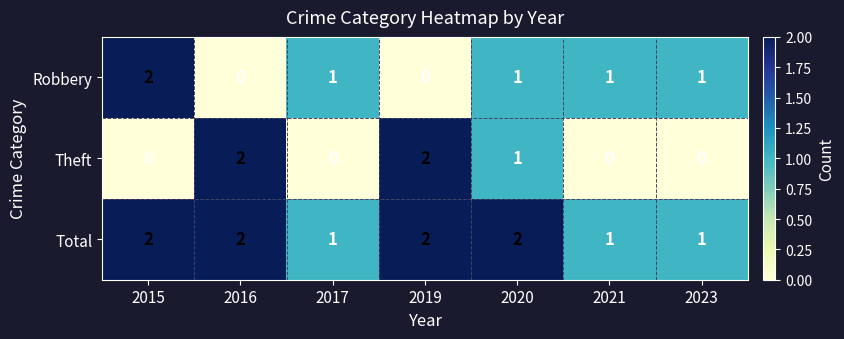

Which series has the largest total across all categories?

Total